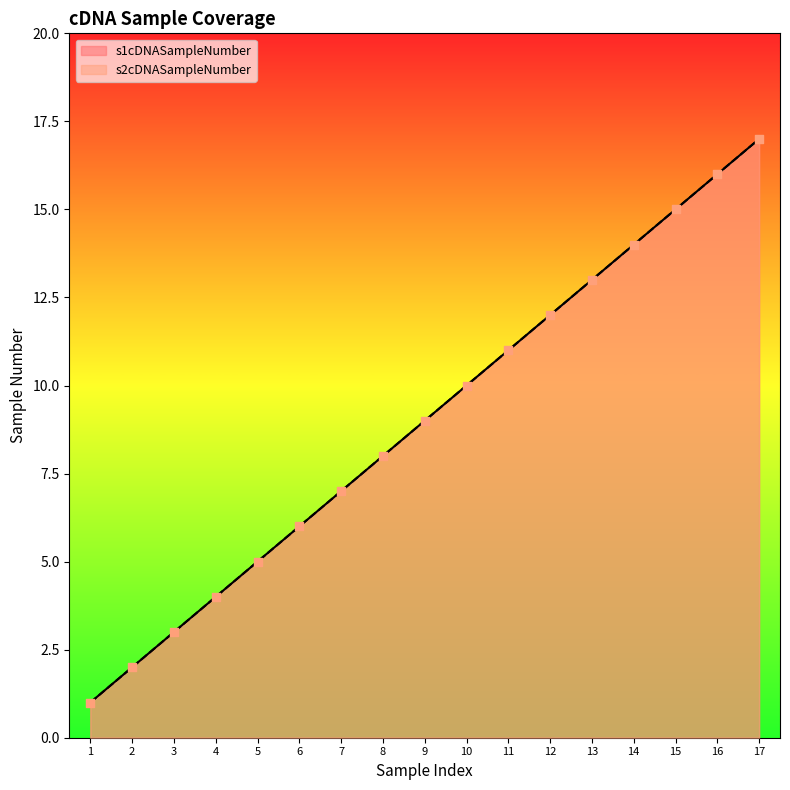

Which series reaches the maximum Y coordinate?

s1cDNASampleNumber